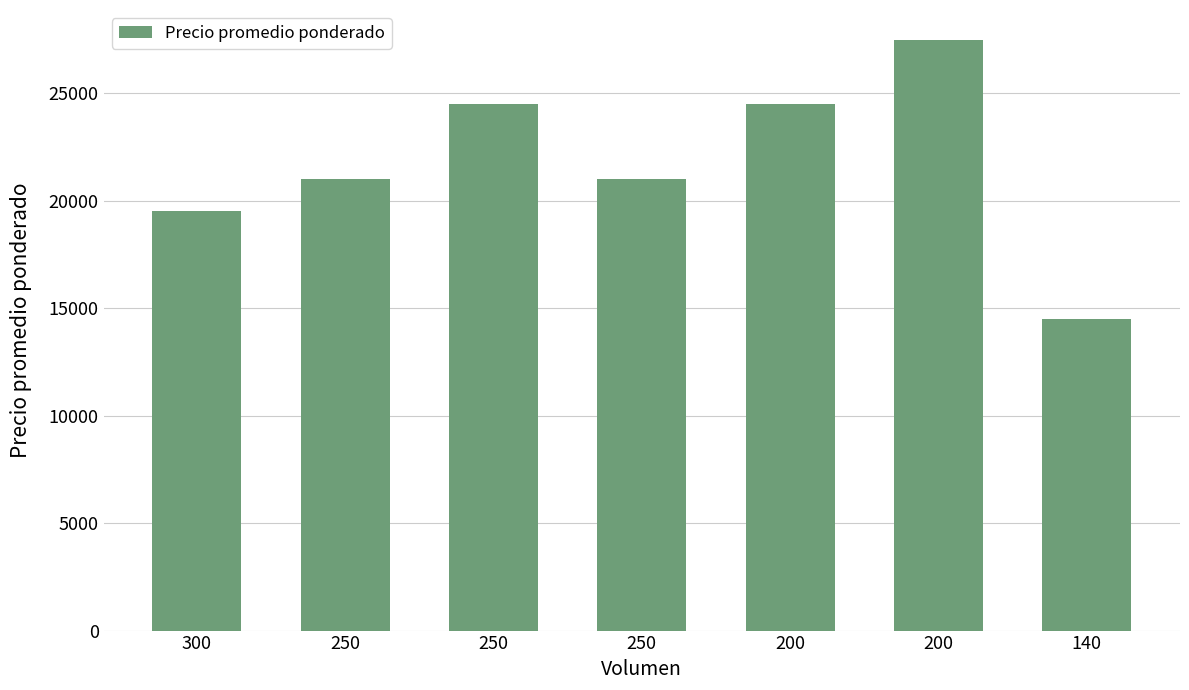

How many values are below 21000?

2